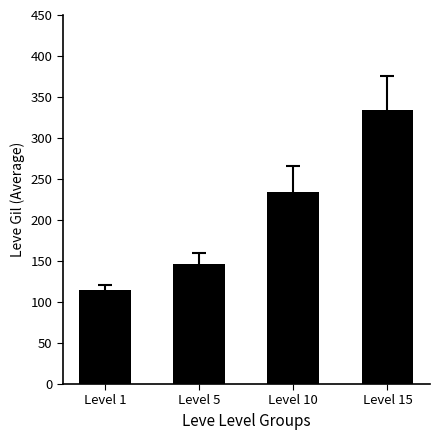

How many bars are there in total?

4